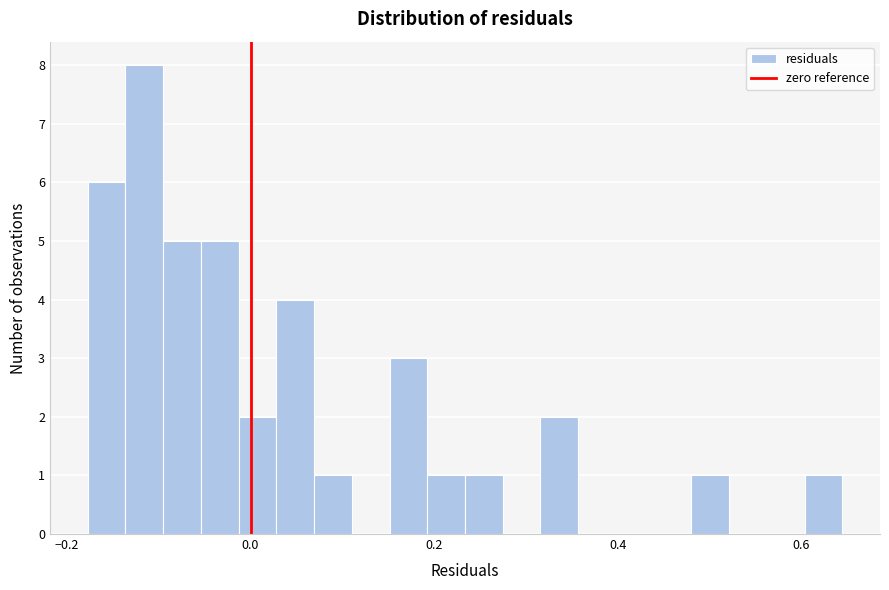

Around what value on the x-axis is the tallest bar? Give the approximate position of its centre, as read against the axis.

-0.12